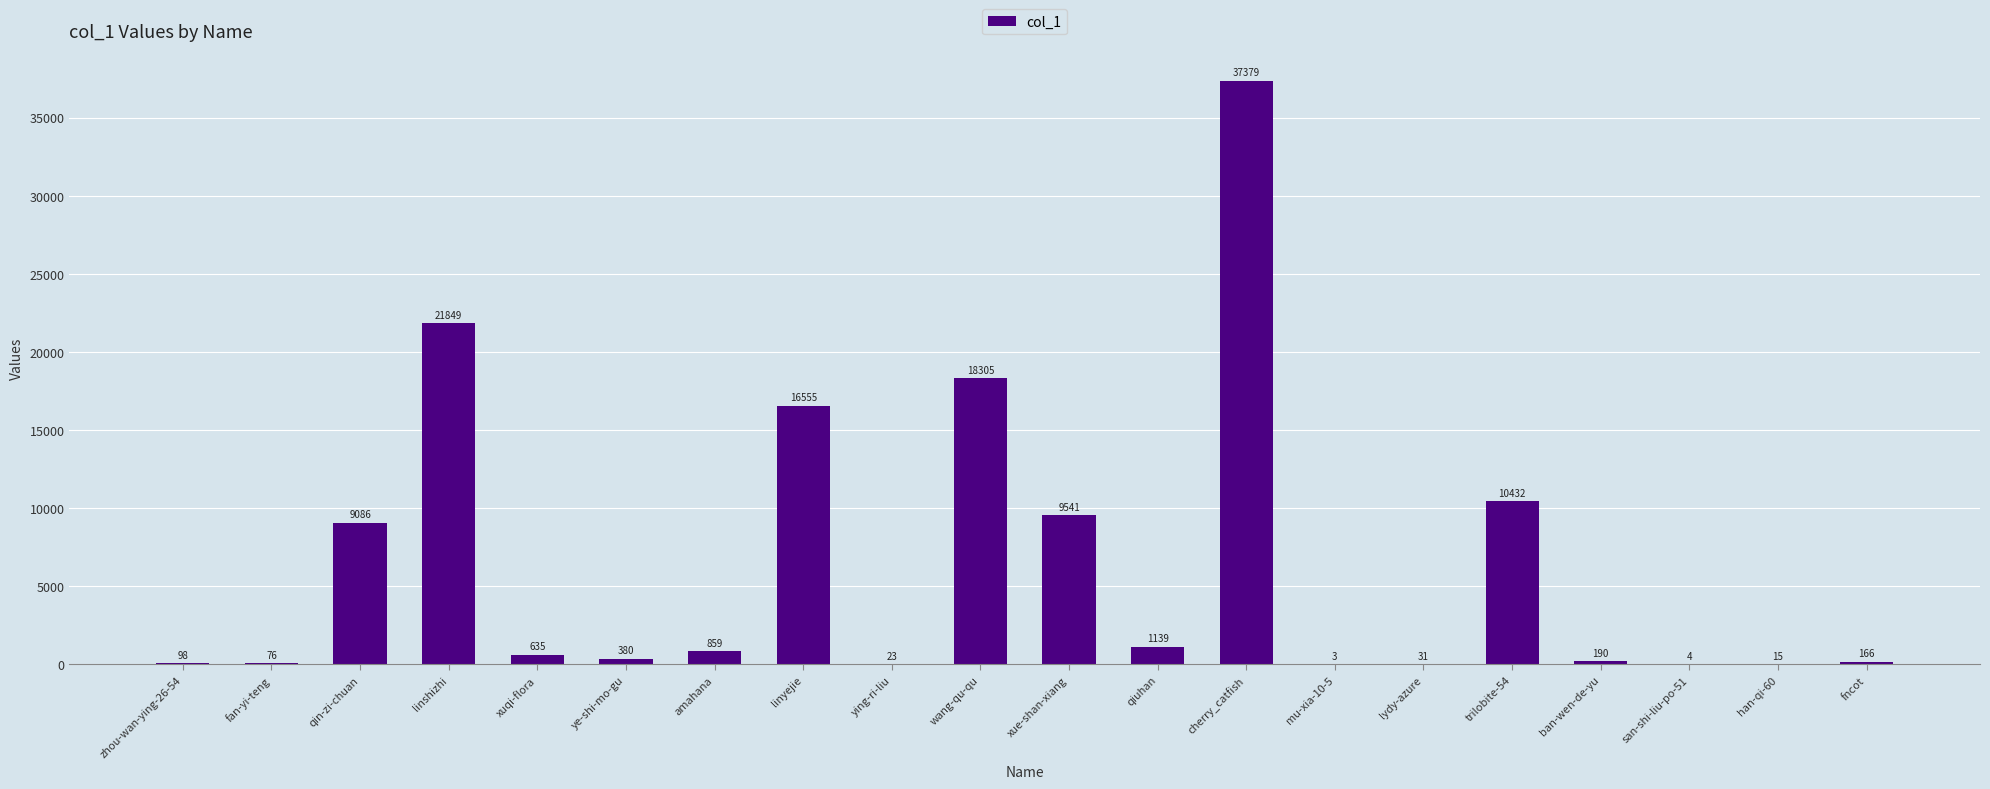

How many distinct data groups are displayed?

1